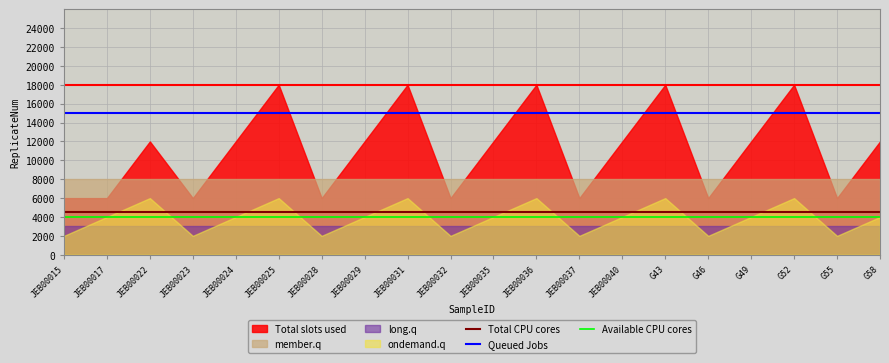

Is the value of Available CPU cores at G52 greater than the value of Queued Jobs at JEB00022?

No